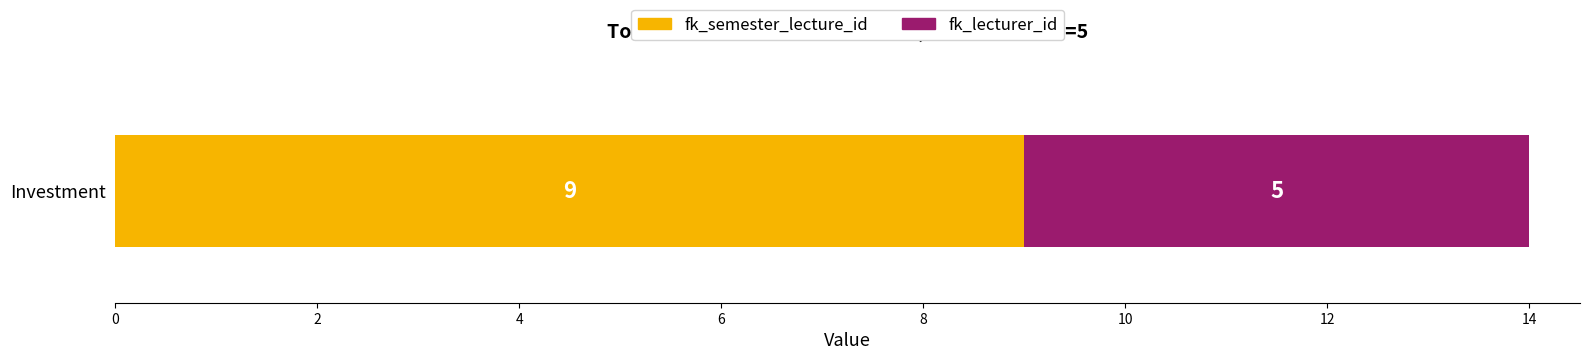

List the labels in order of fk_semester_lecture_id value, largest first.

Investment